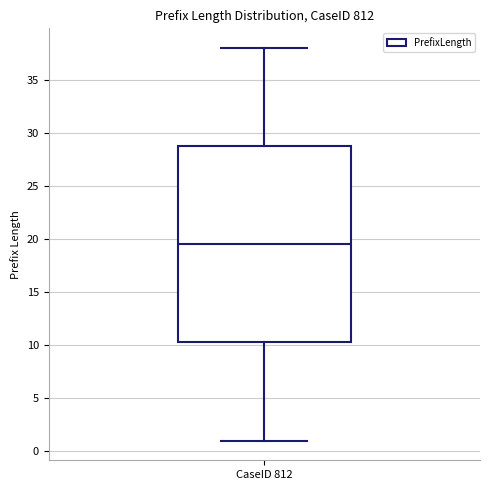

Where does the lower whisker of the box for CaseID 812 end on the y-axis? The values are not printed on the chart, so give them approximately, as read against the axis.

1.0